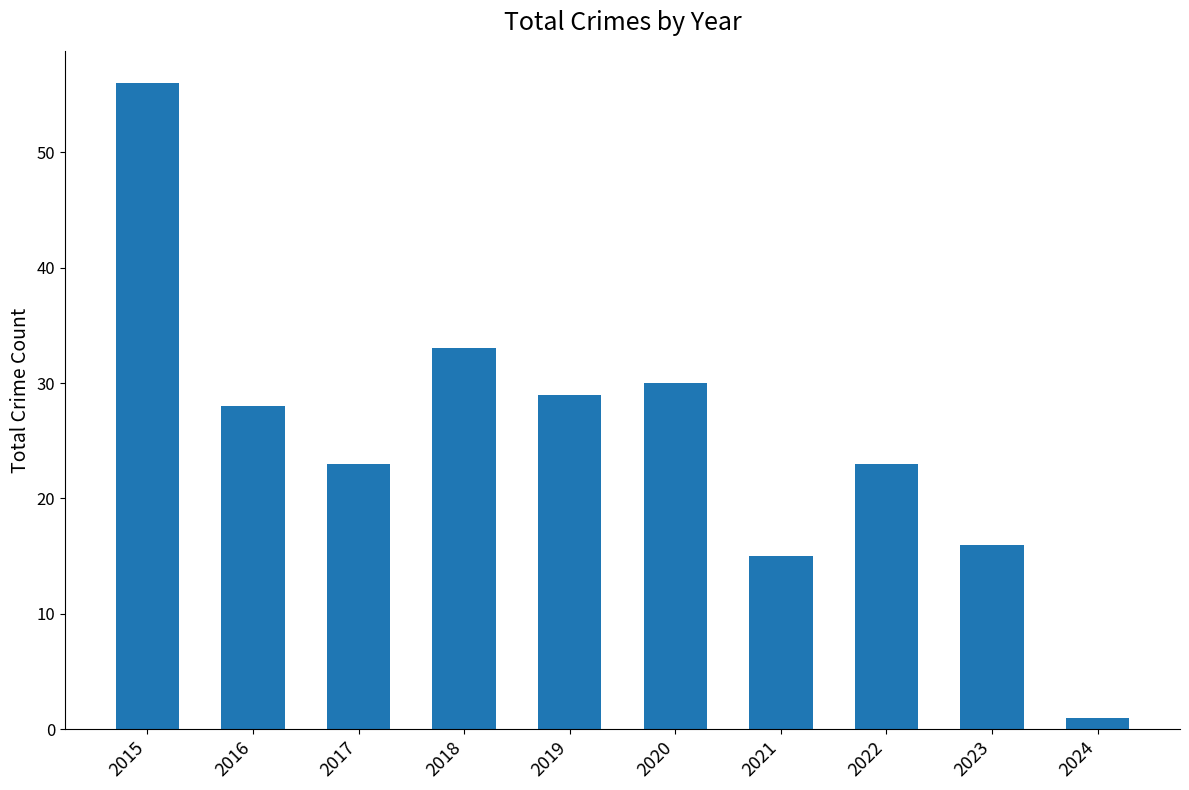

What is the sum of the values at 2016 and 2015?

84